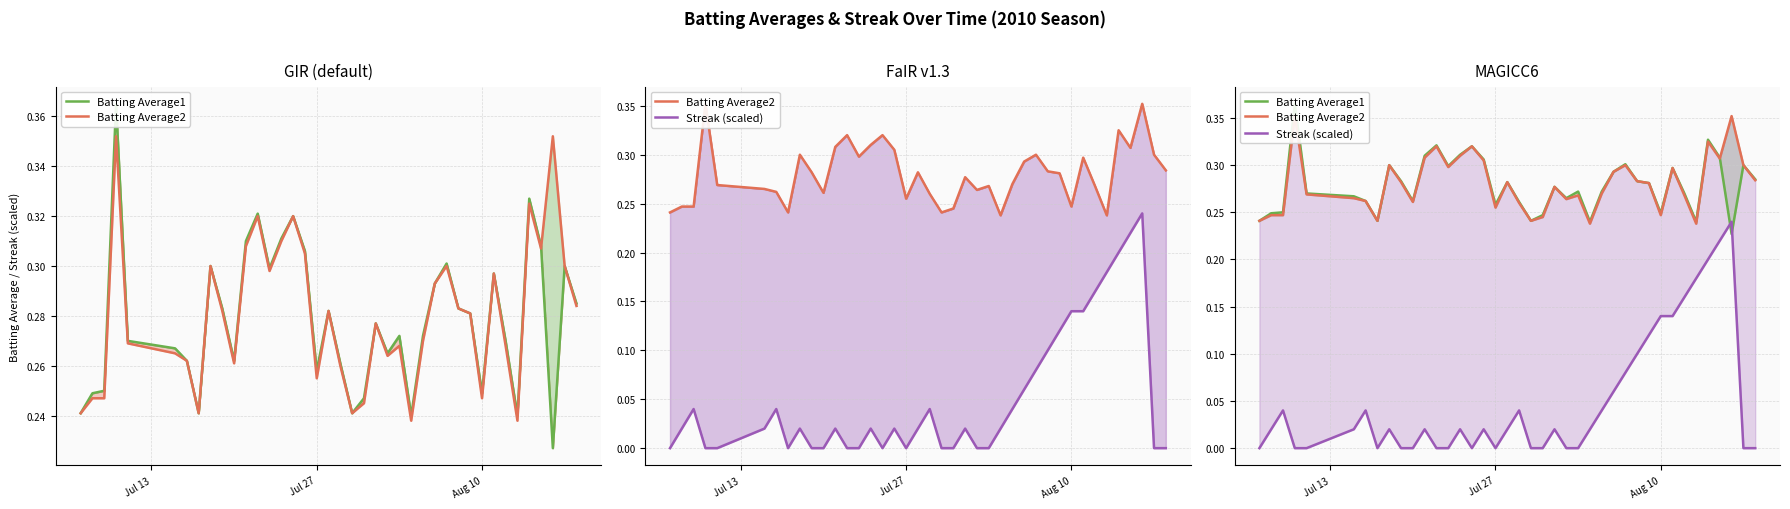

True or false: Streak (scaled) has a value of -0.1 at 24.

False